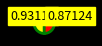

Count the number of slices in the pie.

2